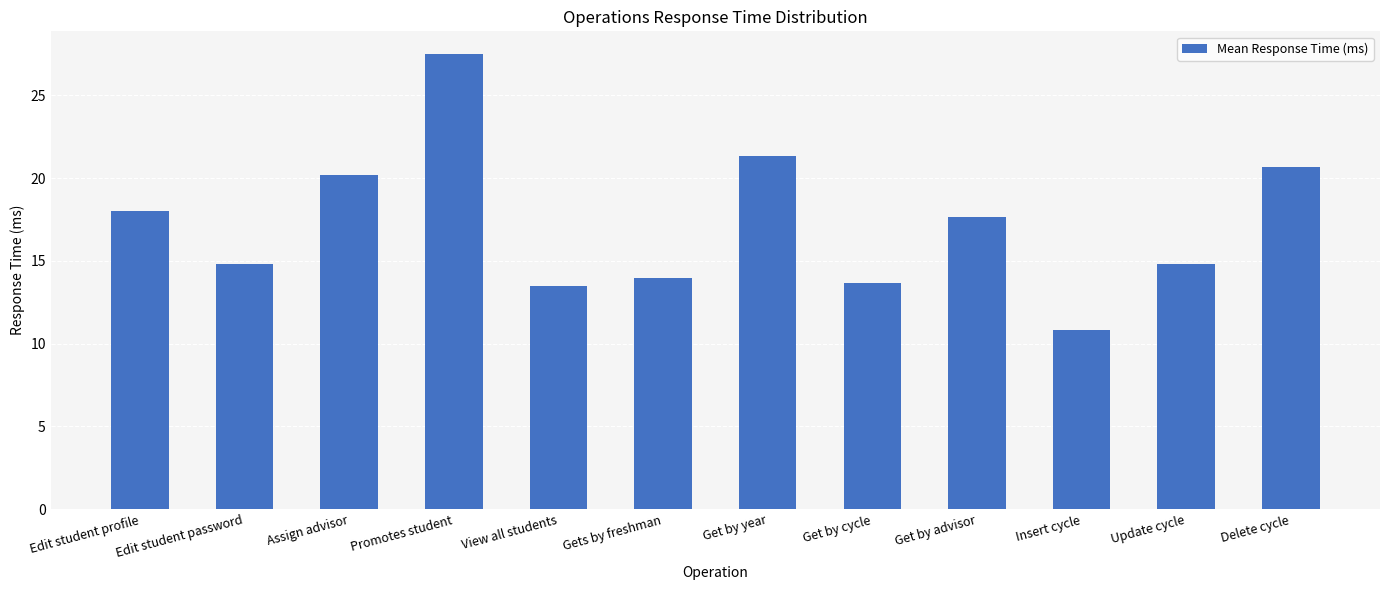

What is the difference between the maximum and minimum values?

16.7